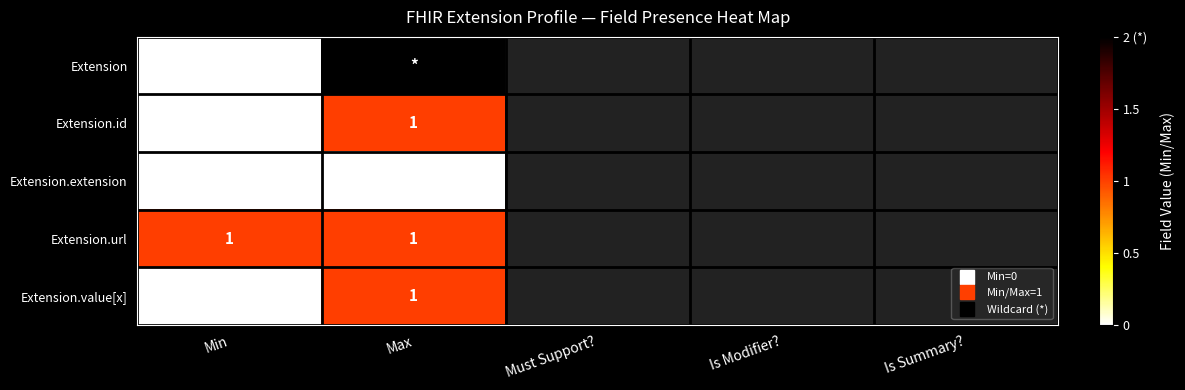

At how many categories does at least one series exceed 0?

2